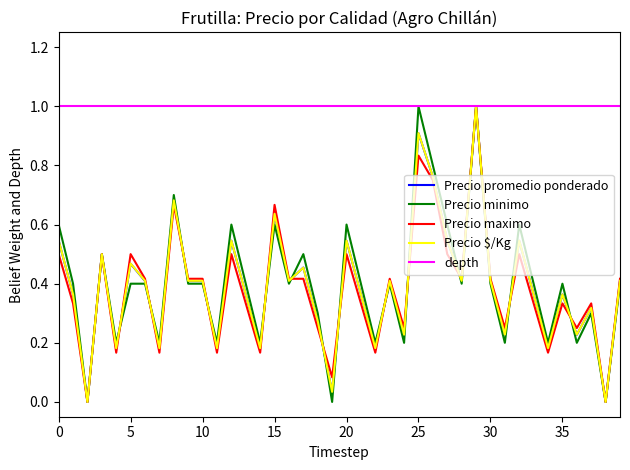

What is the maximum value for Precio minimo?

1.0